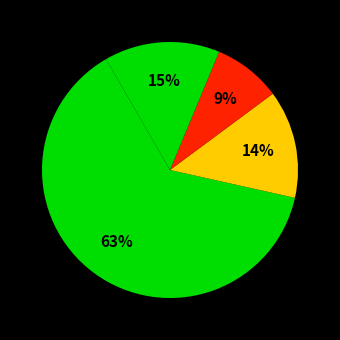

How many slices are in this pie chart?

4